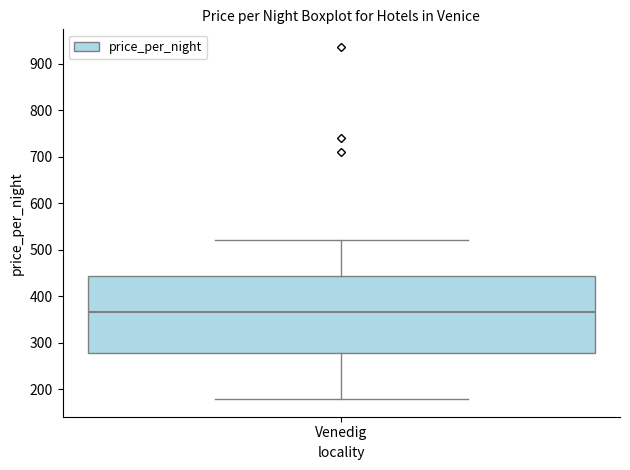

Read this box plot against the y-axis: the position of the median line, the range covered by the box, and the ends of both whiskers. The values are not printed on the chart, so give them approximately, as read against the axis.

median 370, box 280 to 440, whiskers 180 to 520